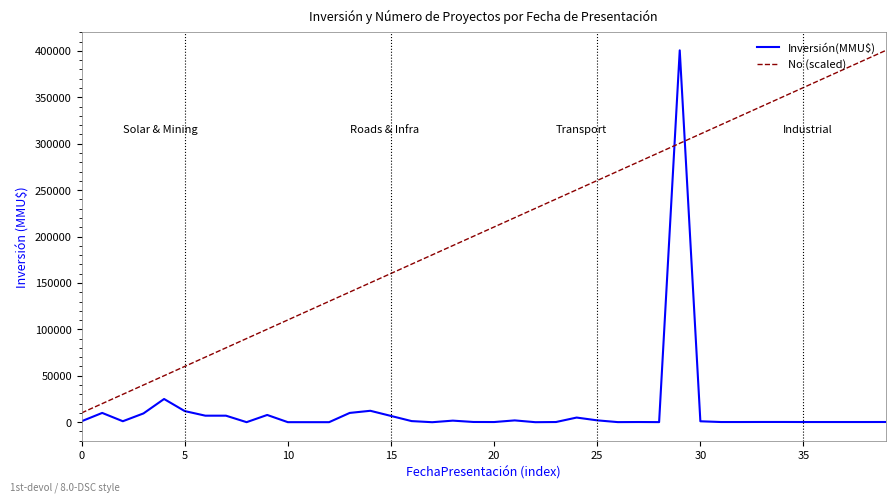

True or false: No (scaled) and Inversión(MMU$) intersect in this chart.

True